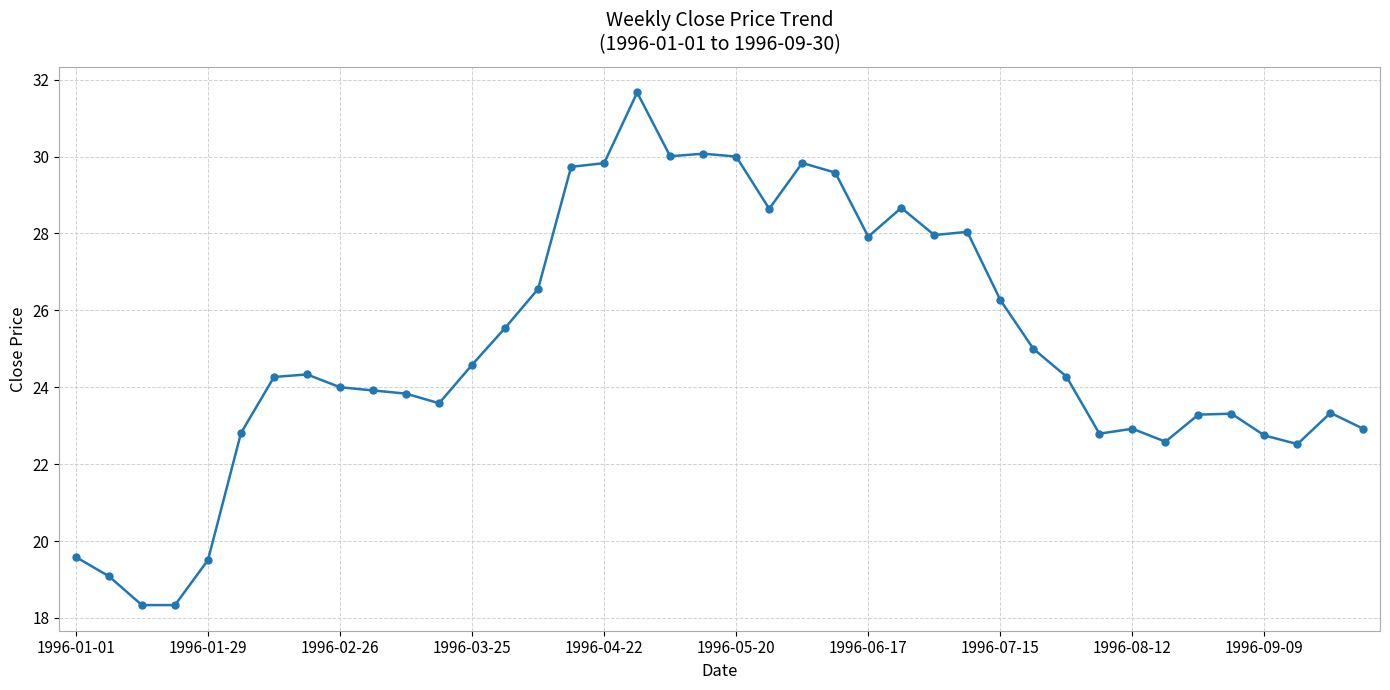

True or false: there are more than 2 points higher than both neighbors.

True